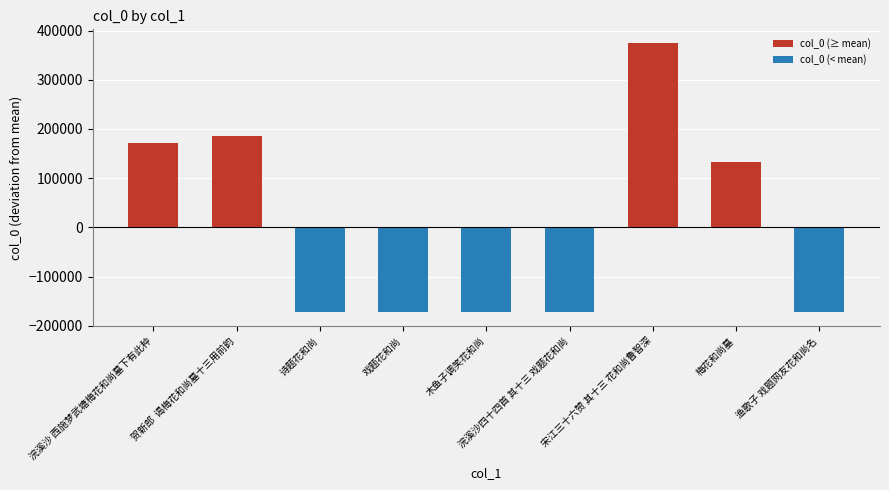

How many values are below zero?

5